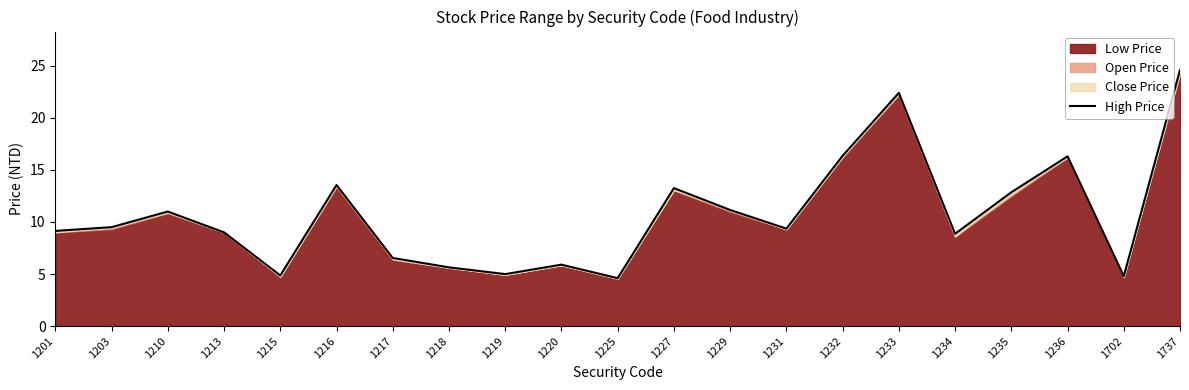

List the labels in order of value, smallest first.

1225, 1702, 1215, 1219, 1218, 1220, 1217, 1234, 1213, 1201, 1231, 1203, 1210, 1229, 1235, 1227, 1216, 1236, 1232, 1233, 1737